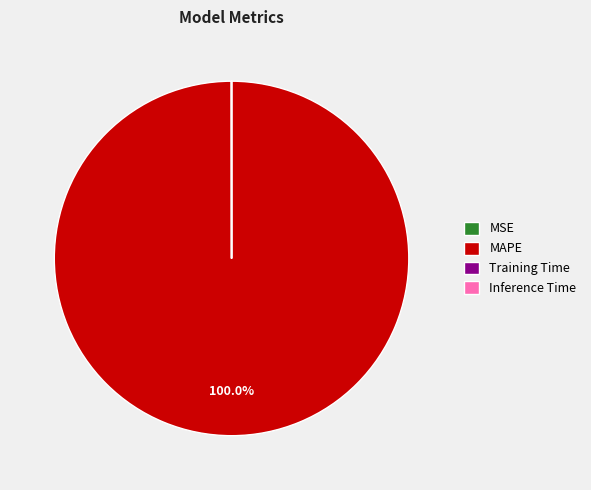

Which slice is the largest?

MAPE